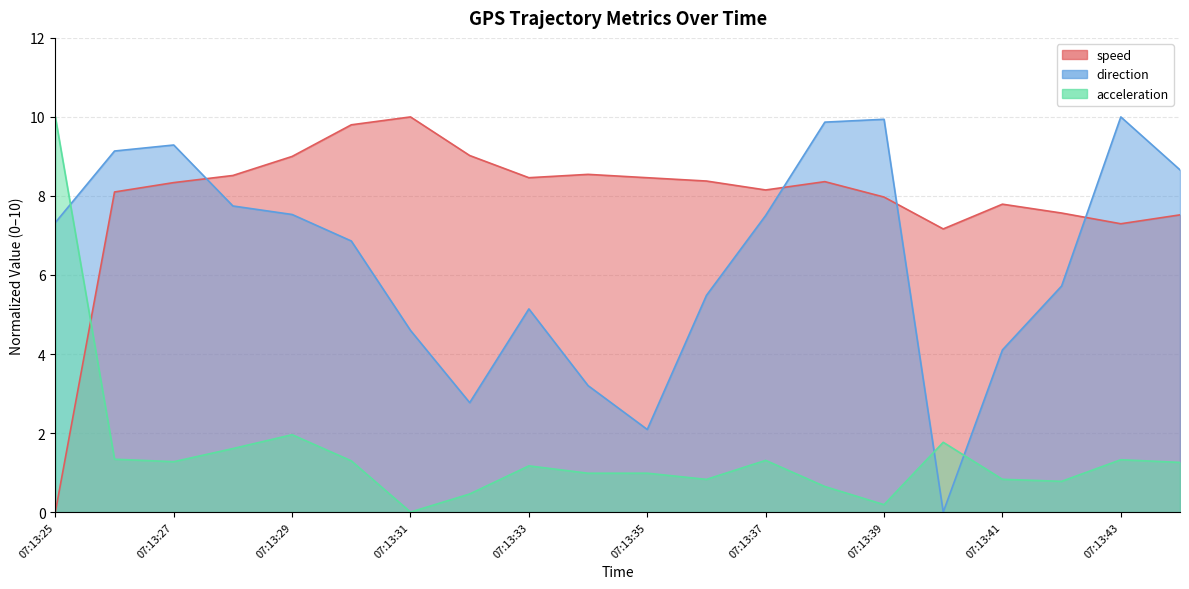

Which category has the lowest value across all series?

07:13:25